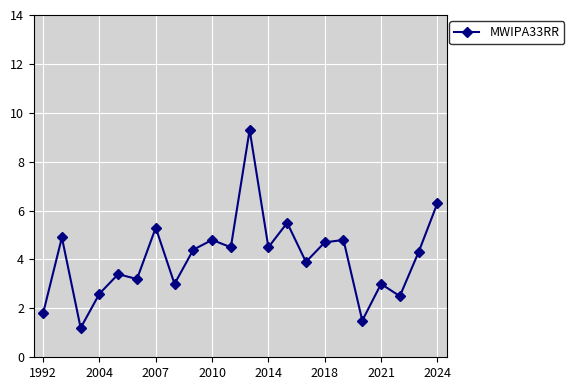

What is the difference between the second highest and second lowest values?

4.8